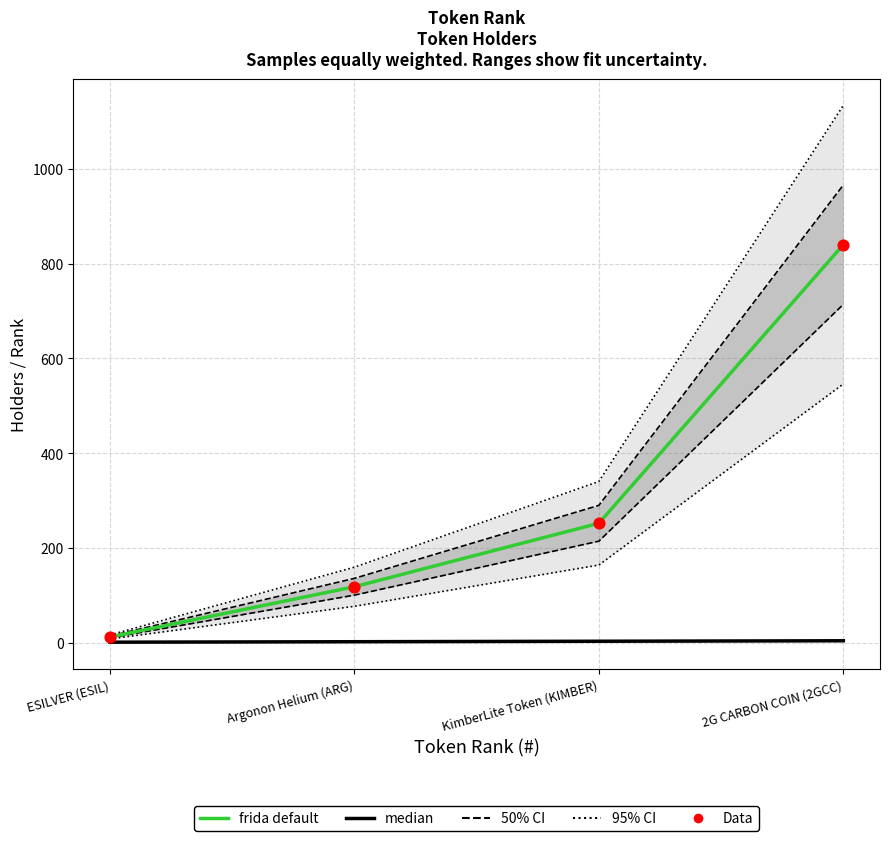

Which series reaches the minimum Y coordinate?

median